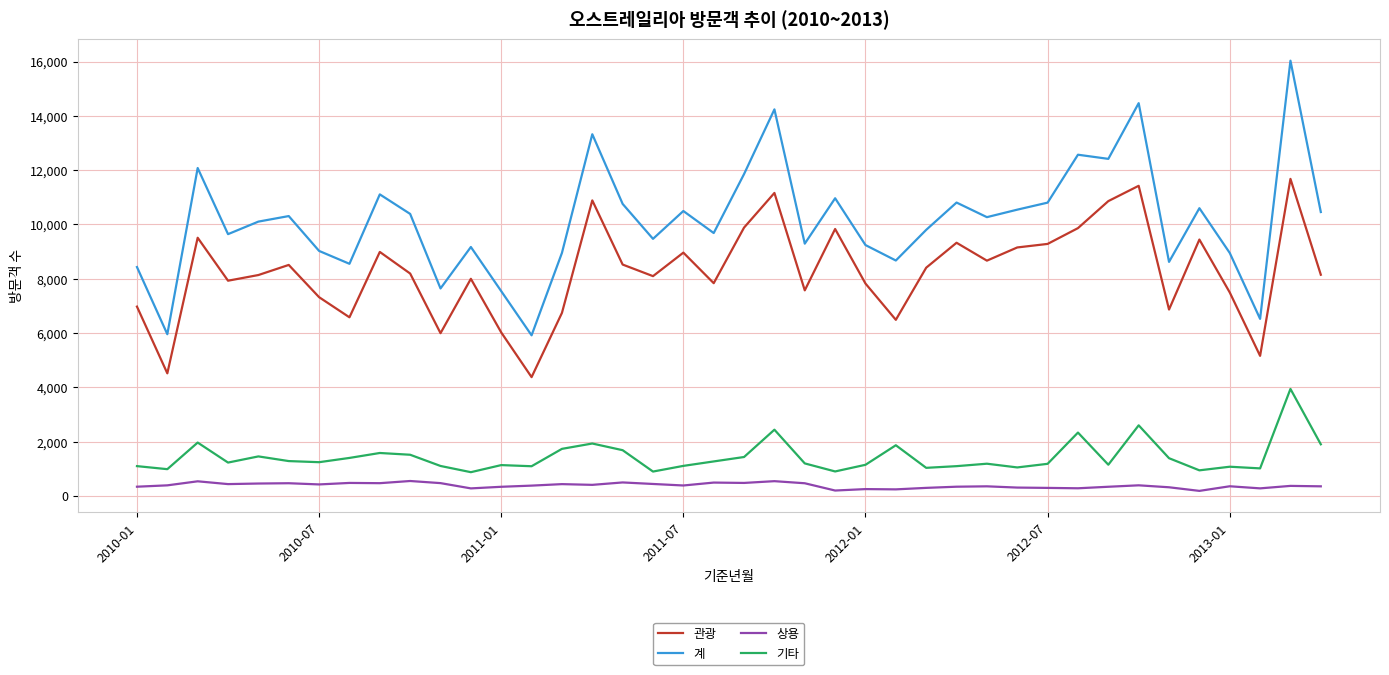

What is the difference between the maximum and minimum values in the 상용 series?

364